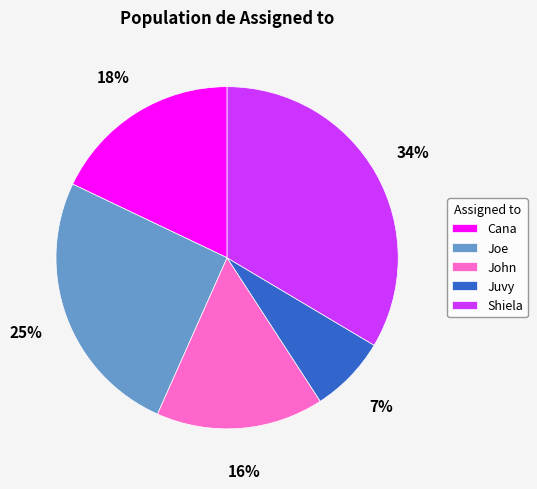

To the nearest percent, what is the difference between the John and Juvy slice percentages?

9%